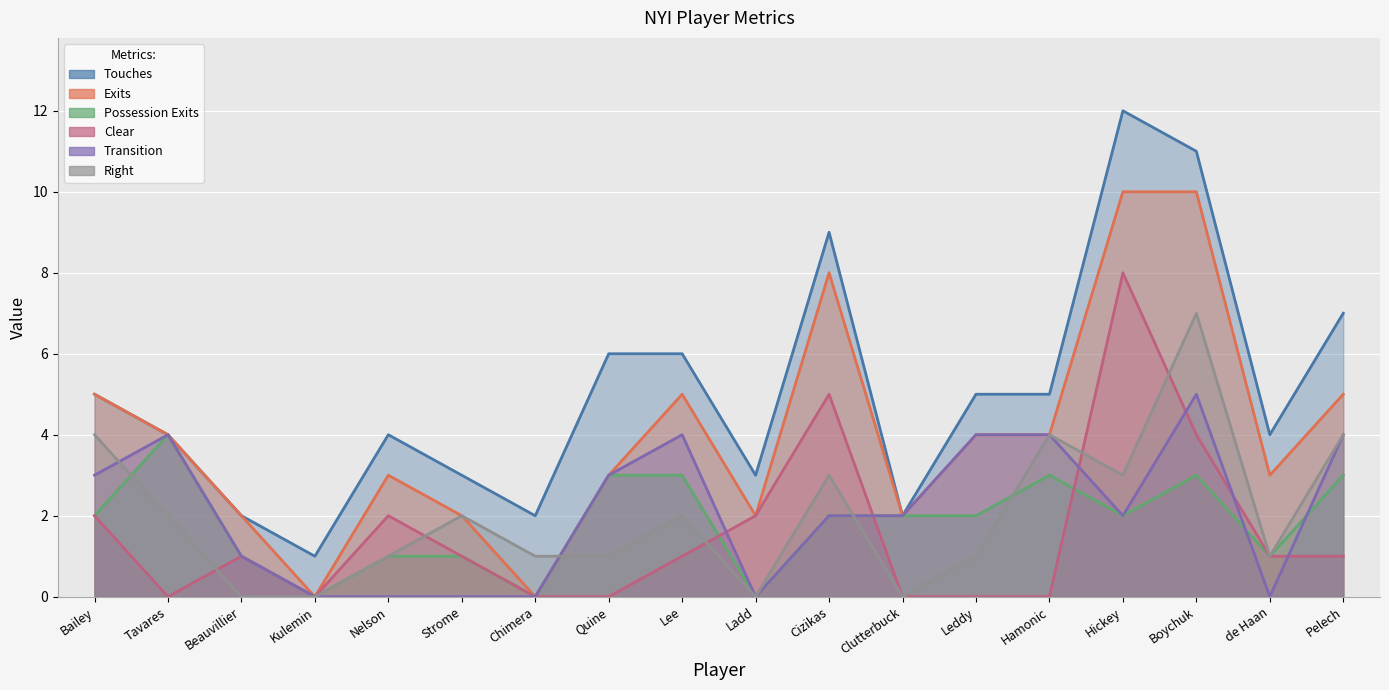

What is the value of the Touches point at the 1st from the left?

5